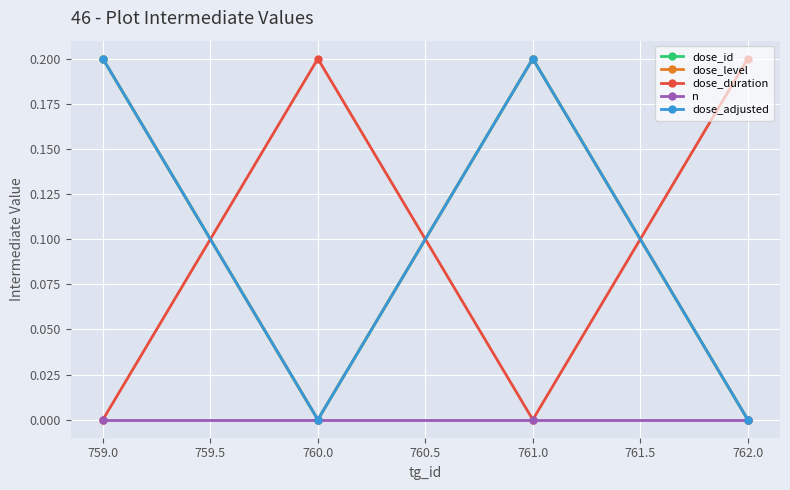

Is this an area chart (filled region under the line)?

No